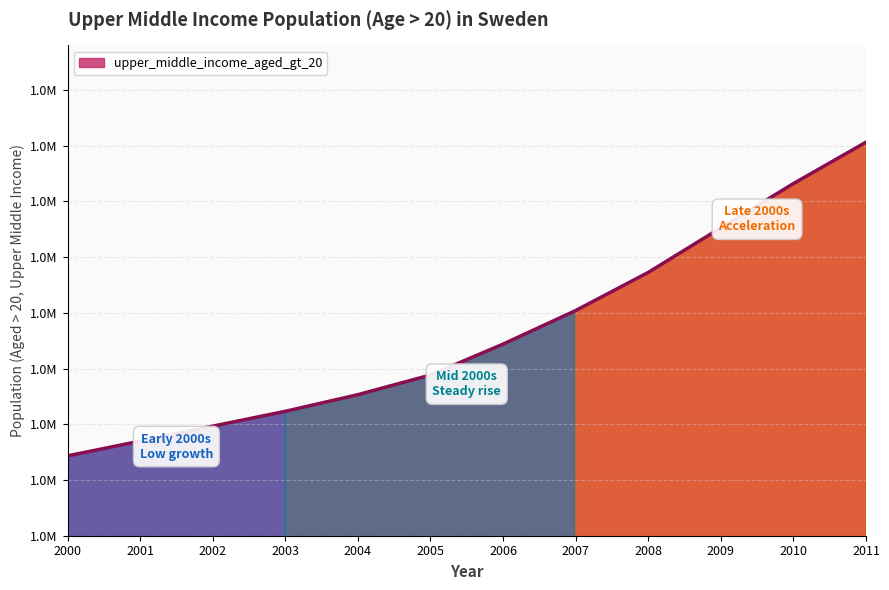

At which category does the chart reach its peak across all series?

2011